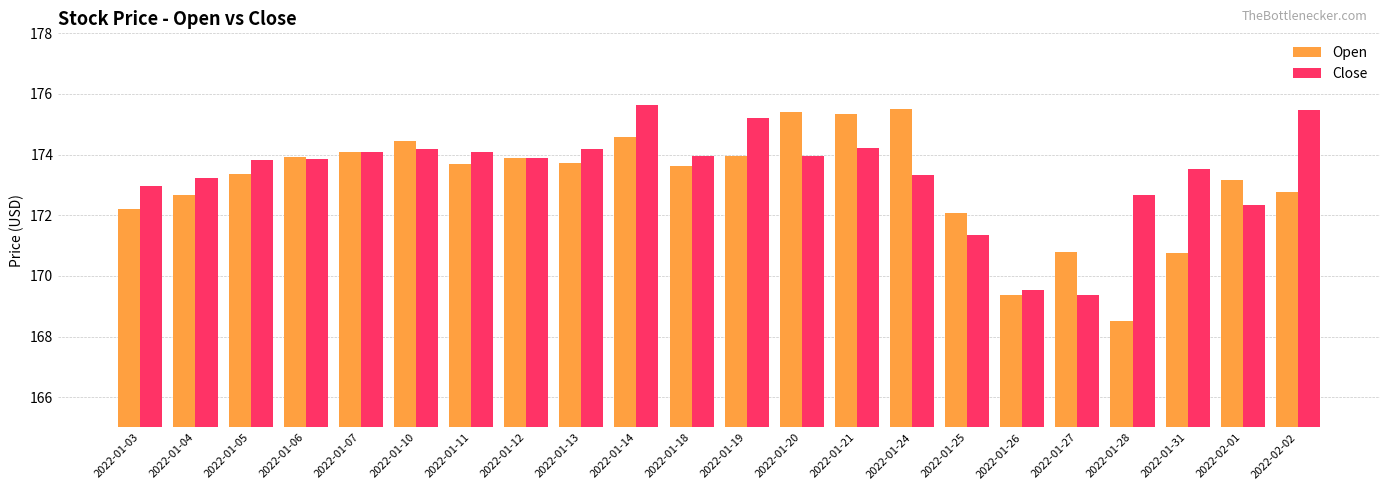

What is the difference between the maximum and minimum values in the Close series?

6.3